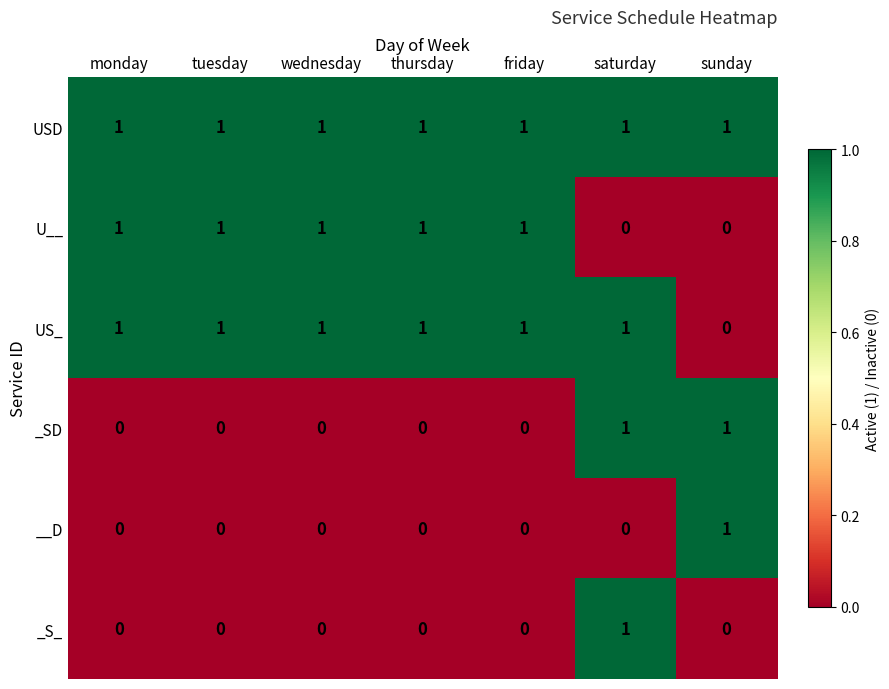

Count the number of data series in this chart.

6